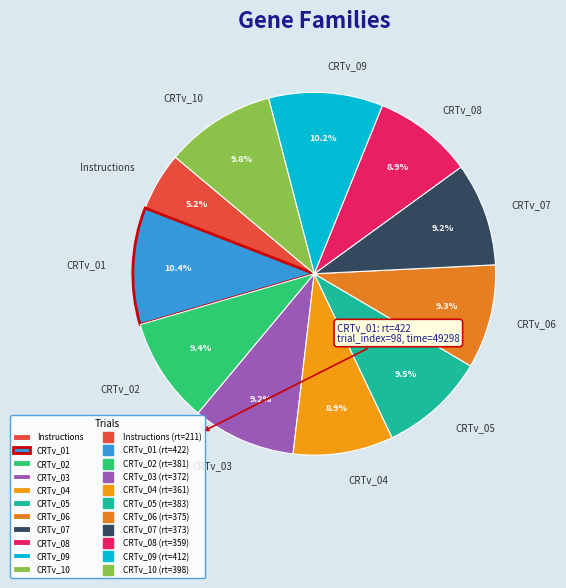

What percentage is the CRTv_02 slice, to the nearest percent?

9%